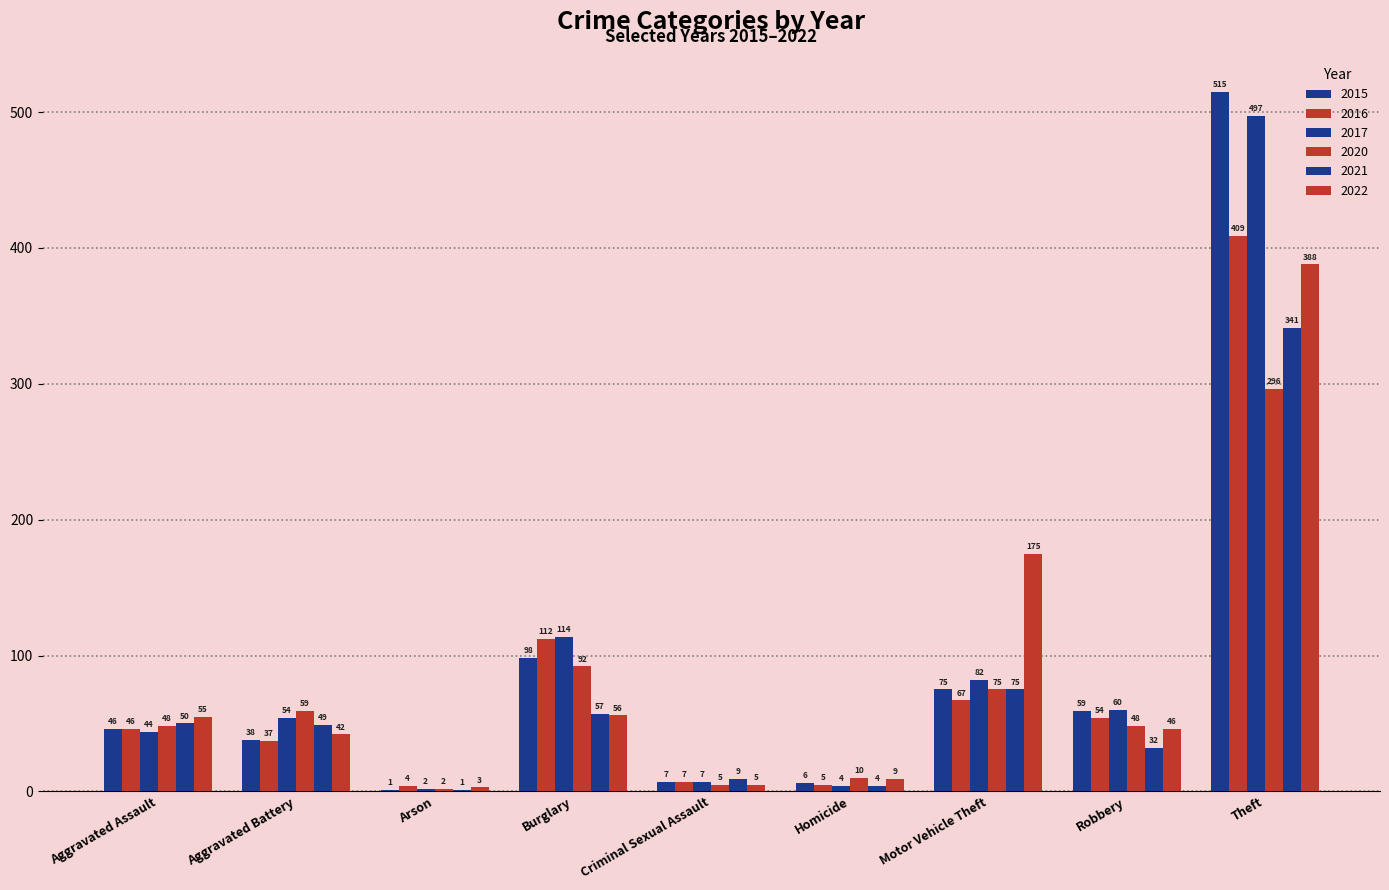

How many groups of bars are there?

9